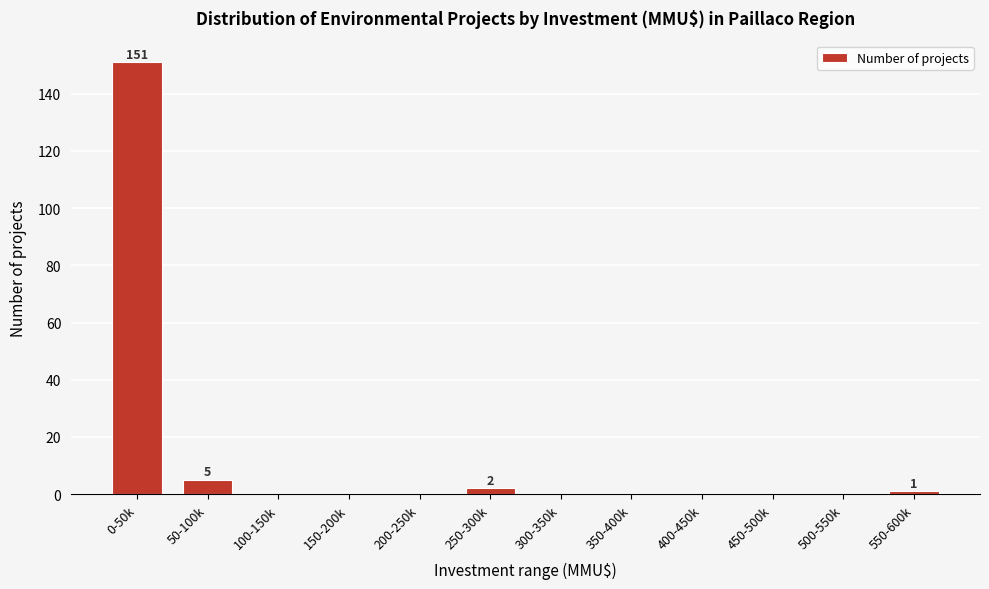

Reading right to left, list all the values displayed in this chart.

550-600k=1	500-550k=0	450-500k=0	400-450k=0	350-400k=0	300-350k=0	250-300k=2	200-250k=0	150-200k=0	100-150k=0	50-100k=5	0-50k=151